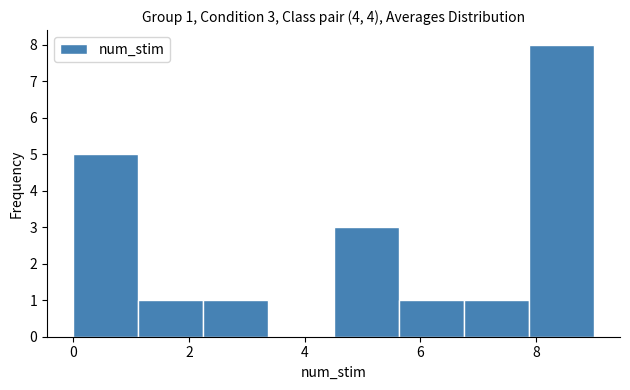

Over which range of the x-axis is the bar tallest?

7.8 to 9.0